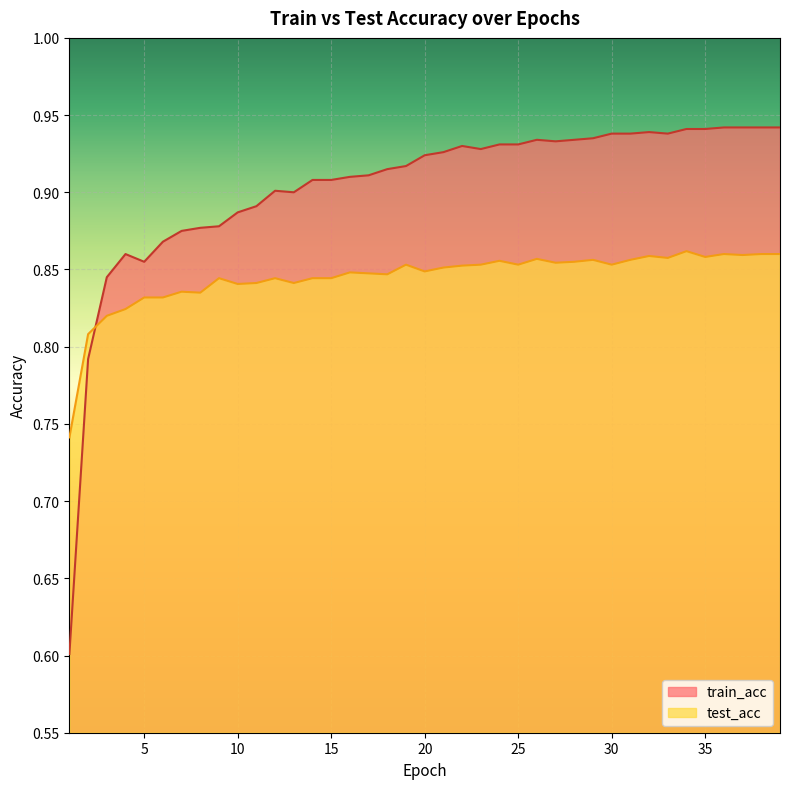

Which category has the lowest value in the train_acc series?

1